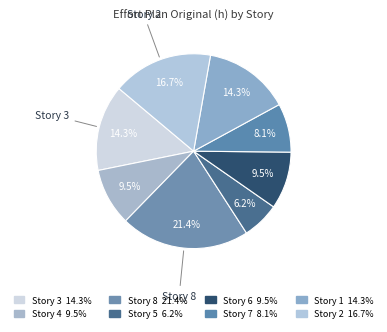

How many slices are in this pie chart?

8